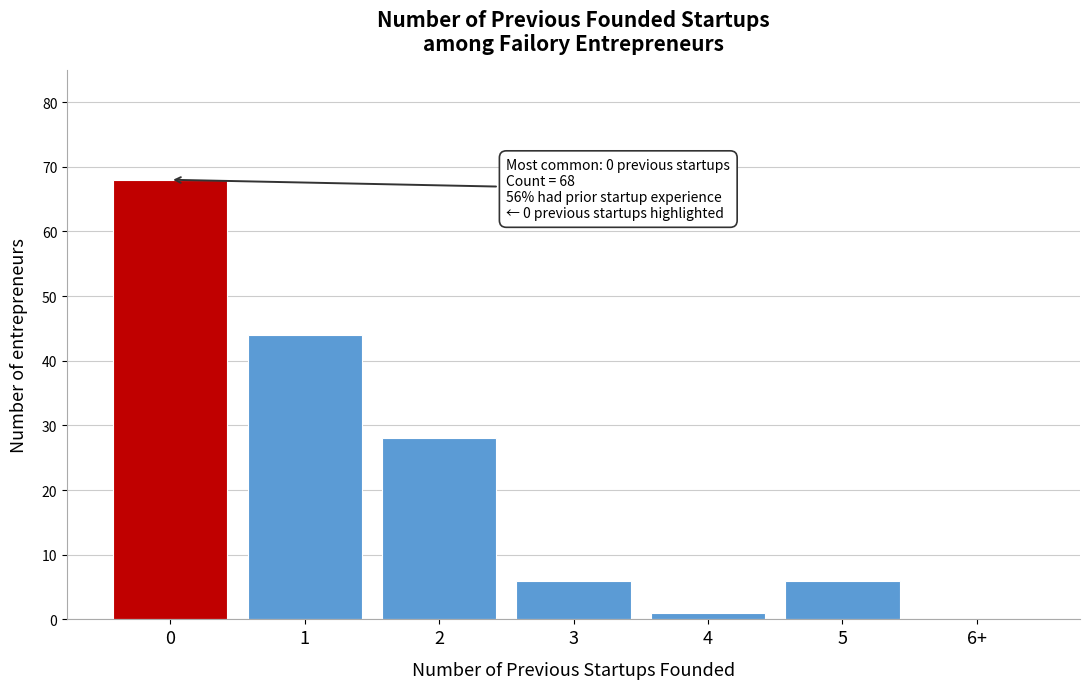

Reading left to right, what are all the values shown in this chart?

0=68	1=44	2=28	3=6	4=1	5=6	6+=0